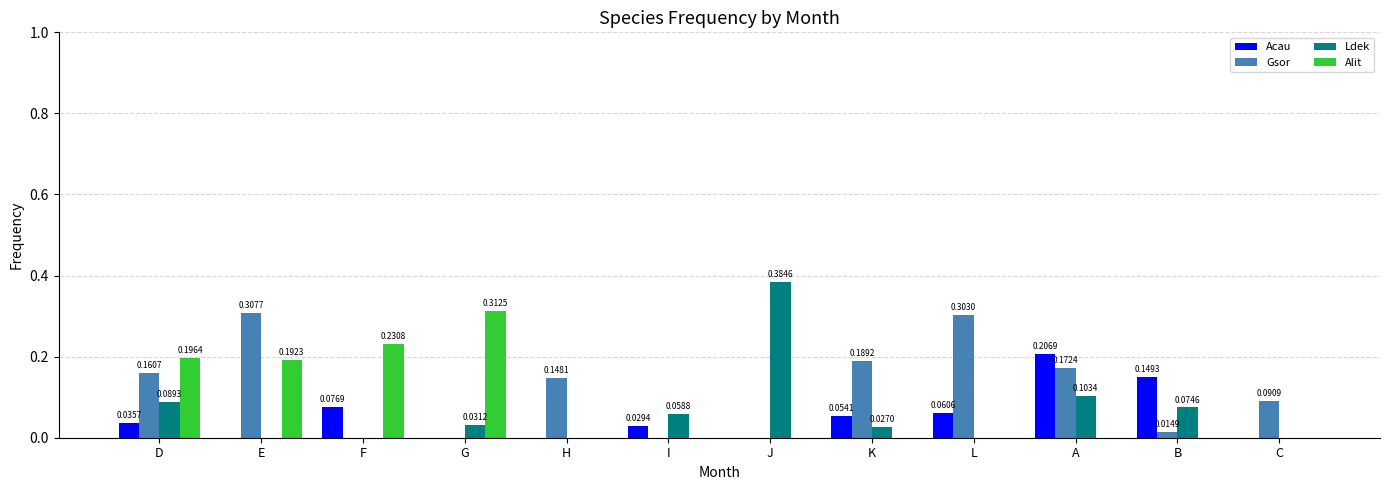

Is it true that Acau equals 0.2 at B?

False